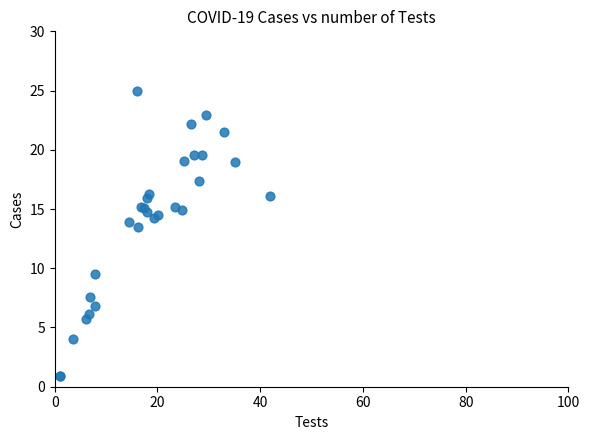

What Y value in the scatter plot is closest to 12?

13.5